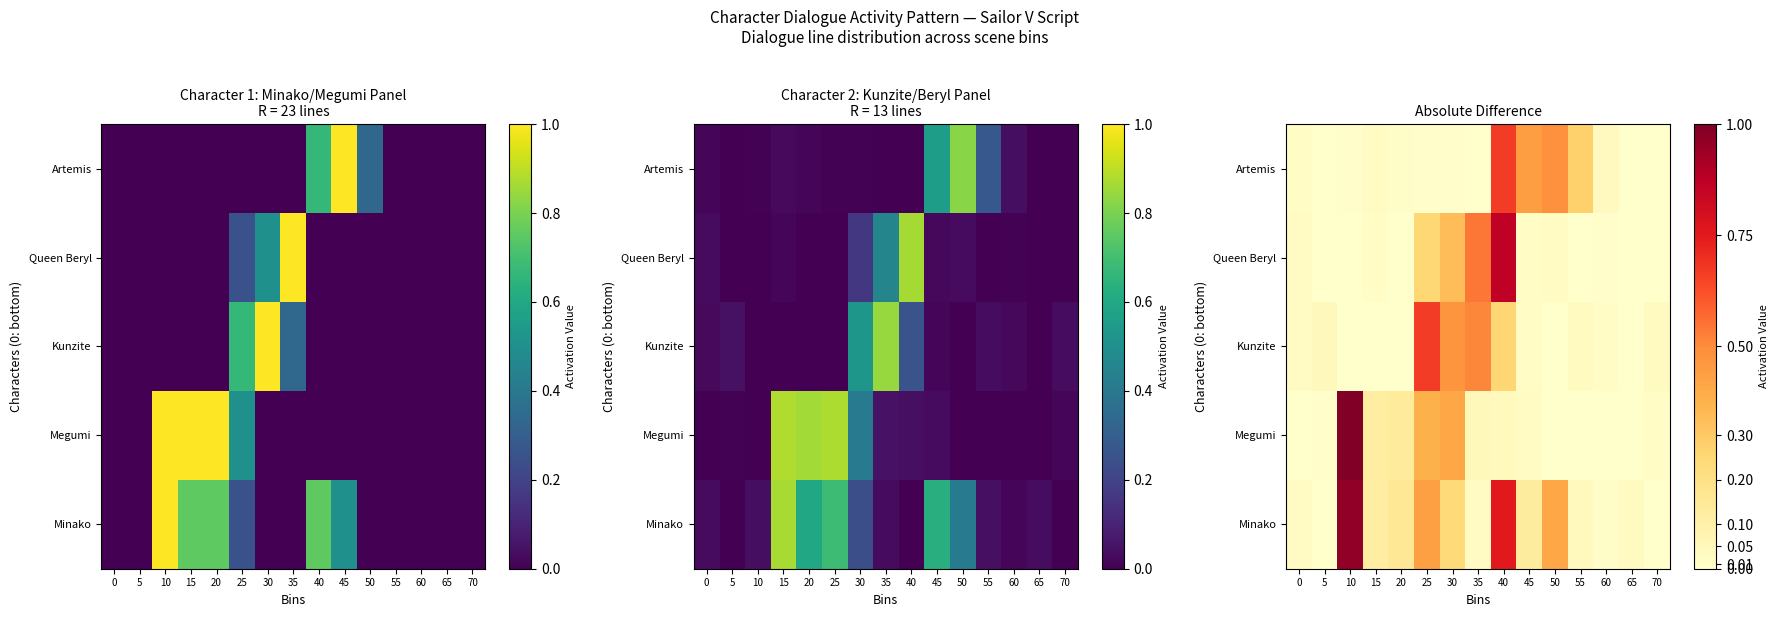

Is it true that Artemis equals 0.3 at 55?

True